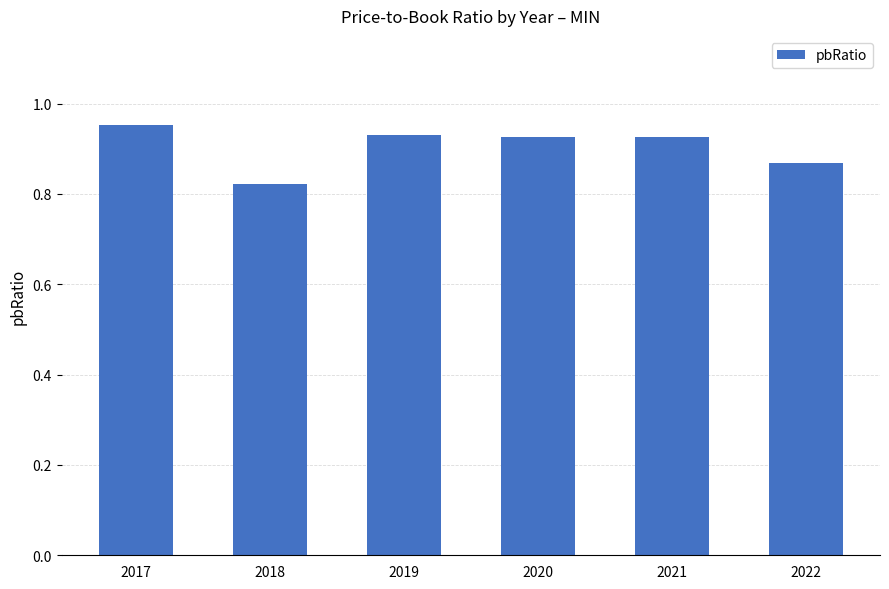

At which label is the value closest to 0?

2018